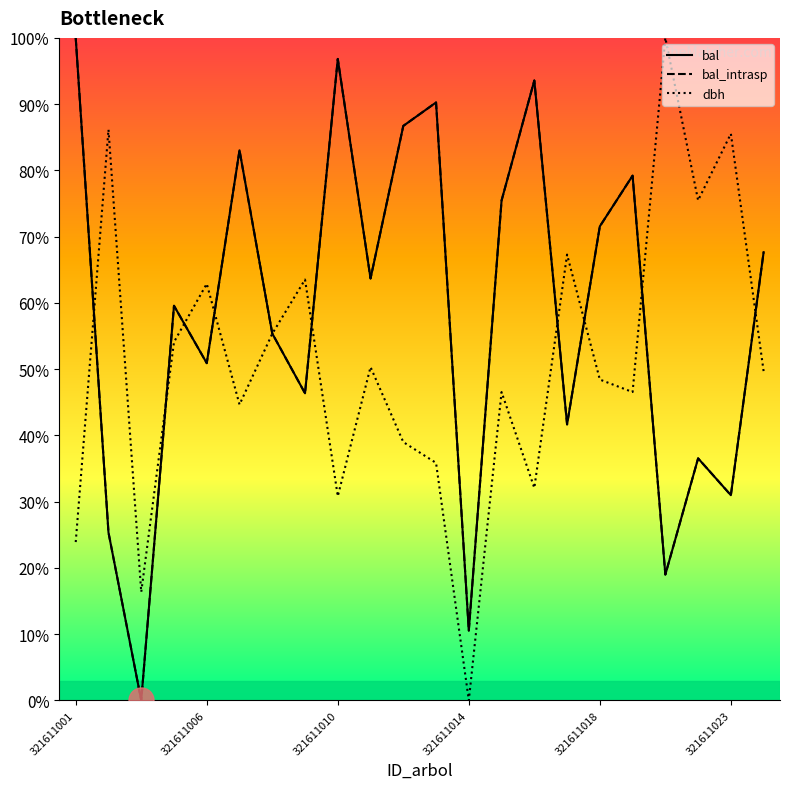

What is the difference between the bal values at 13 and 321611014?

15.9